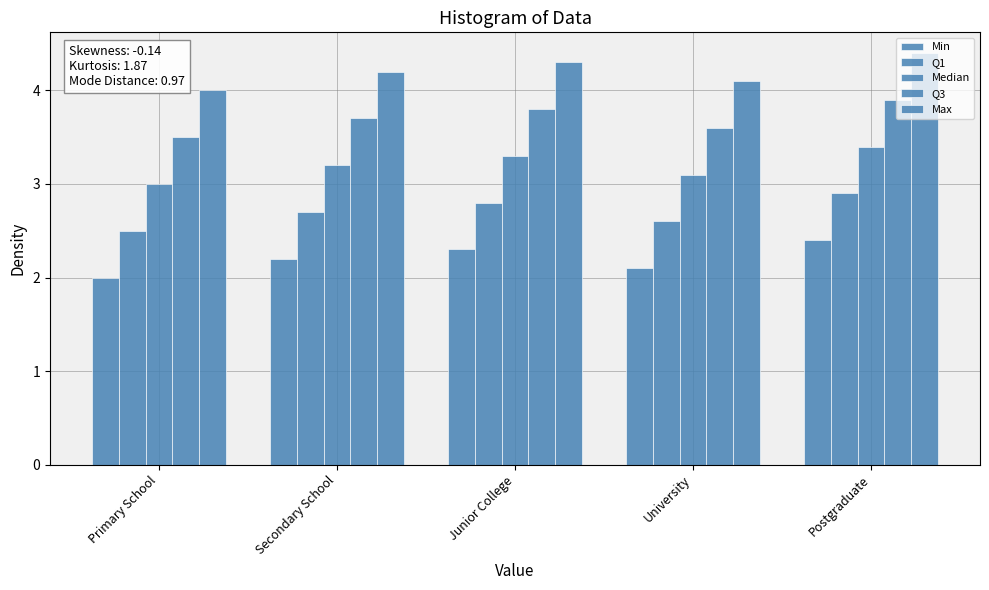

How many bars are there in total?

25